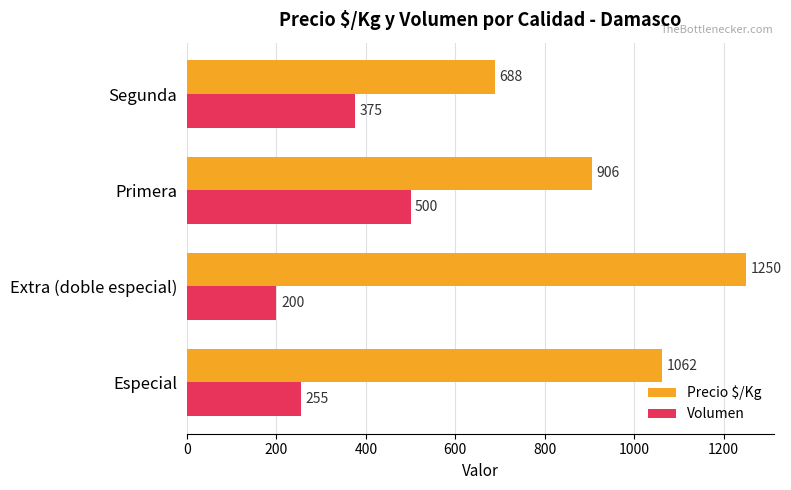

What is the difference between the second highest and minimum values in the Precio $/Kg series?

374